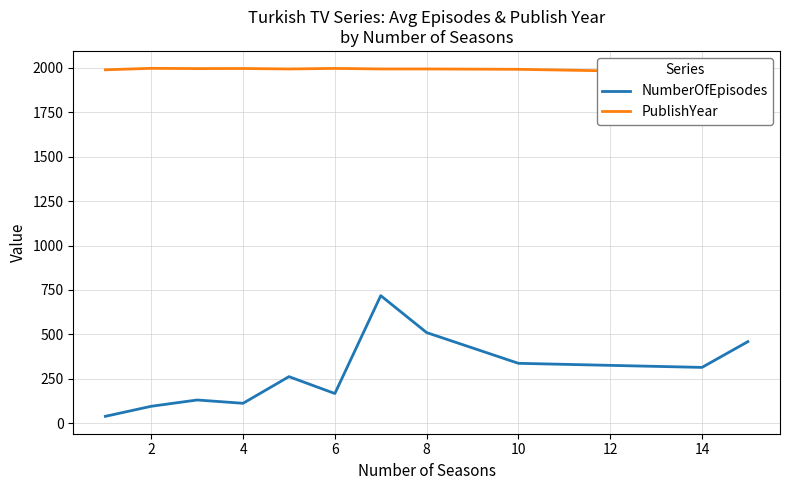

True or false: NumberOfEpisodes has a value of 9.7 at 0.

False